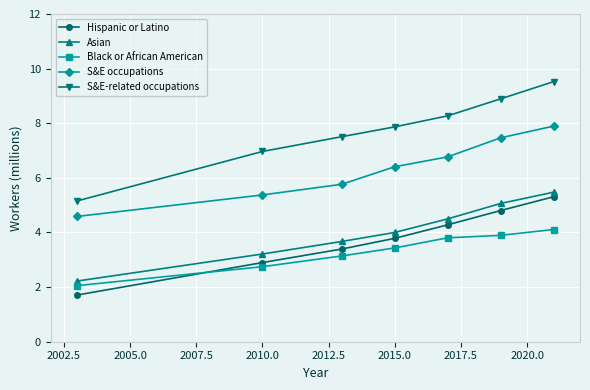

What is the maximum value for Black or African American?

4.1